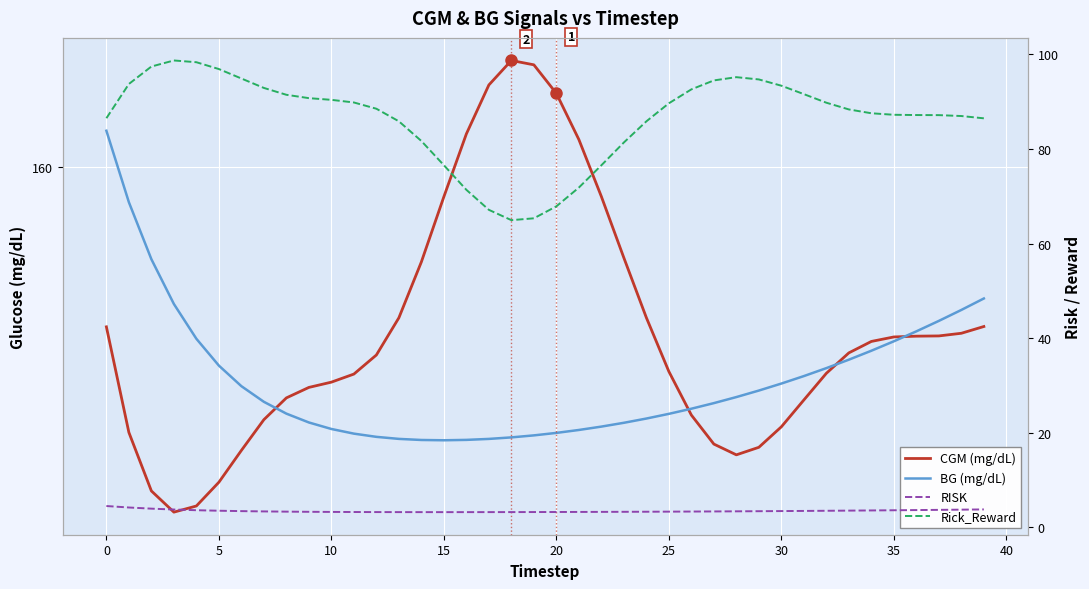

What is the average value of the BG (mg/dL) series?

154.0